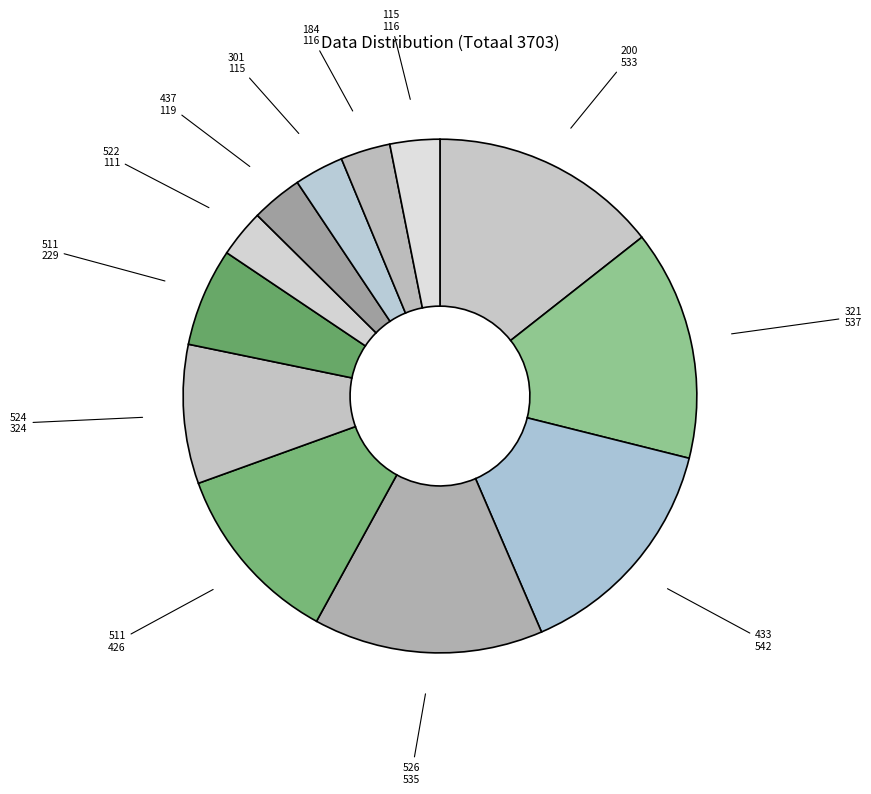

How many segments does this pie chart have?

12